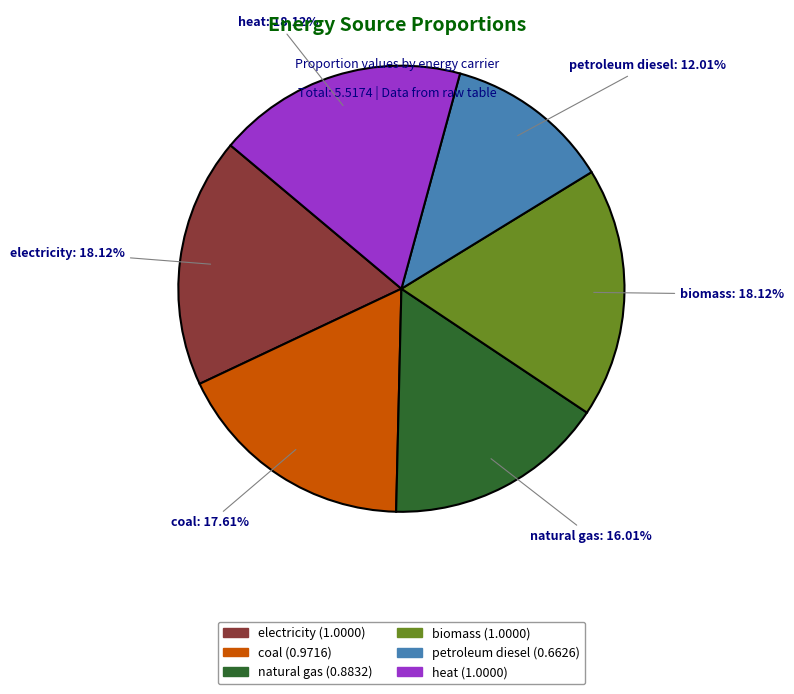

Is biomass the majority of the pie?

No